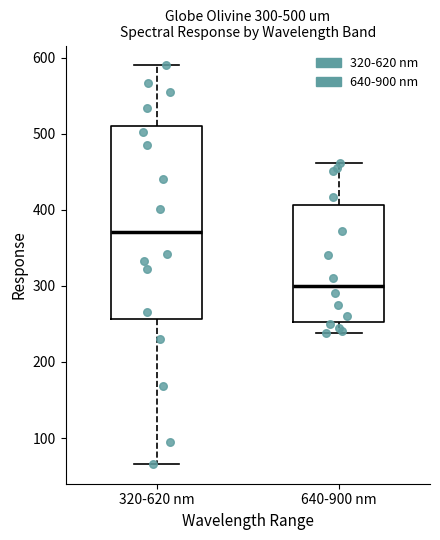

Which box has the lowest median line?

640-900 nm